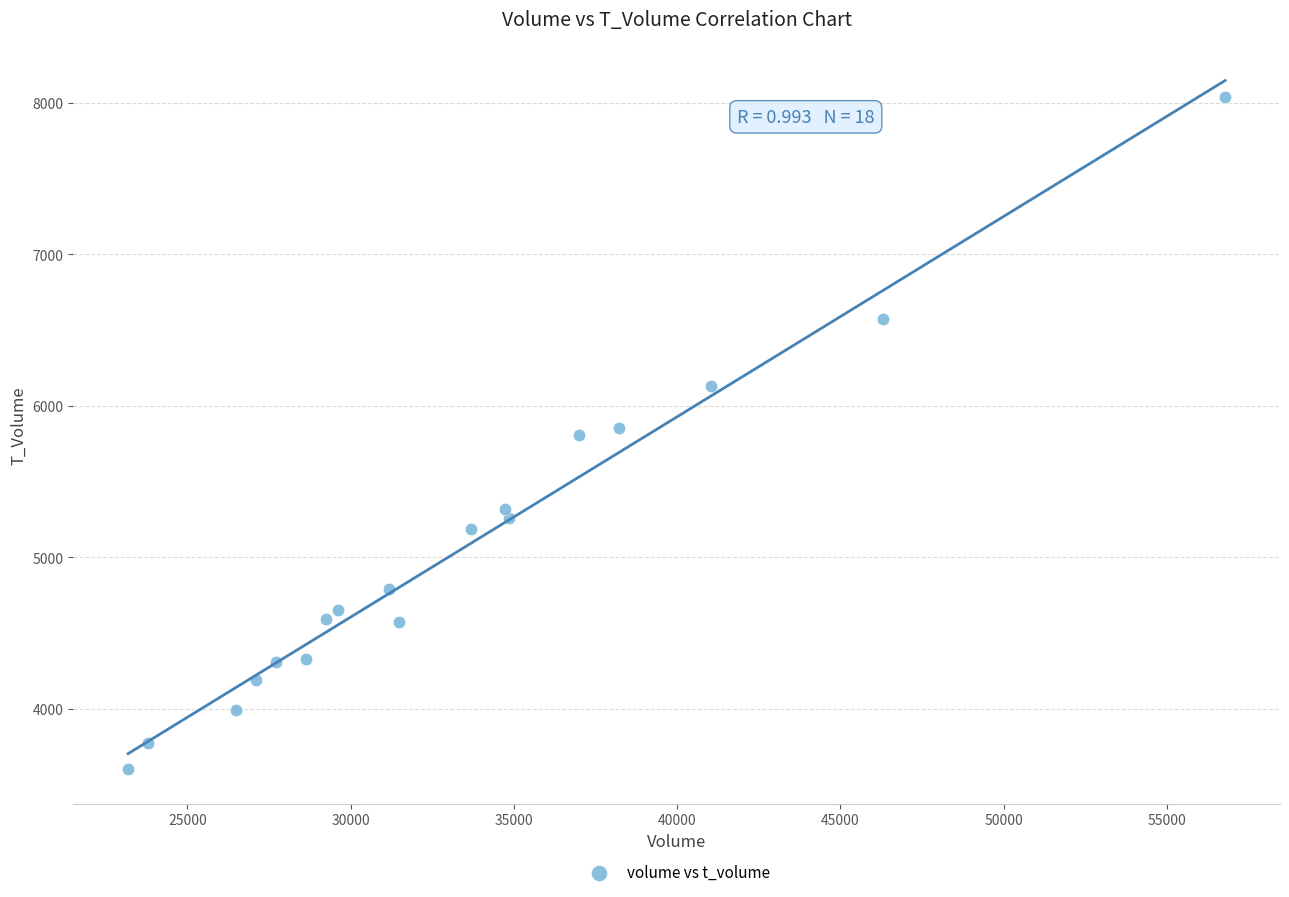

What is the range of X values (max minus min)?

33602